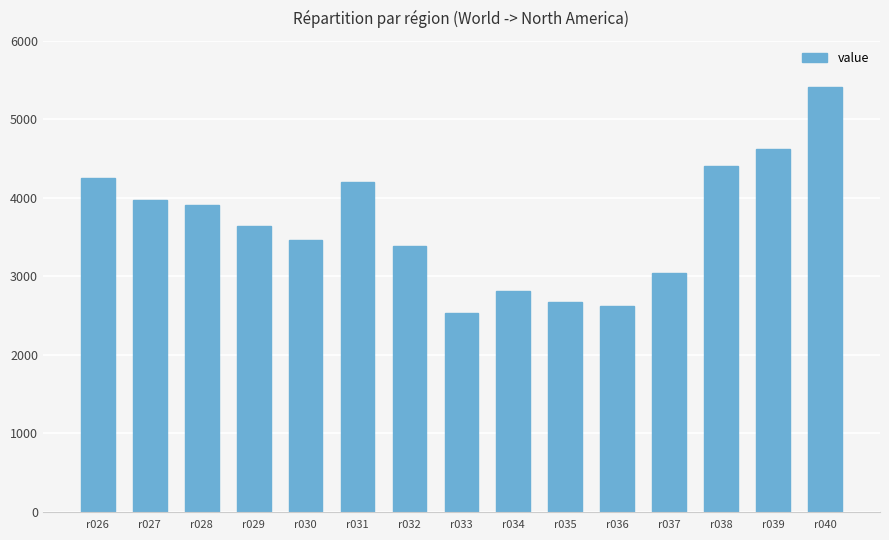

What is the value of the 6th bar from the left?

4197